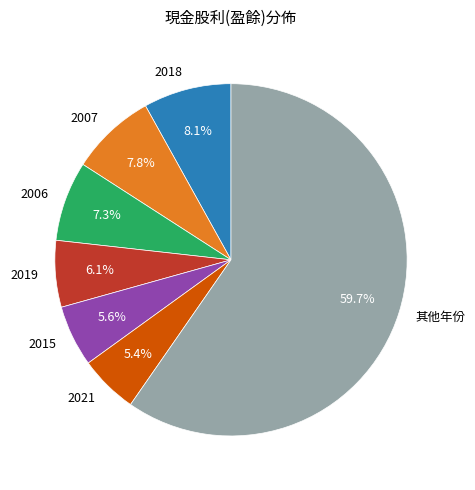

How many slices are in this pie chart?

7